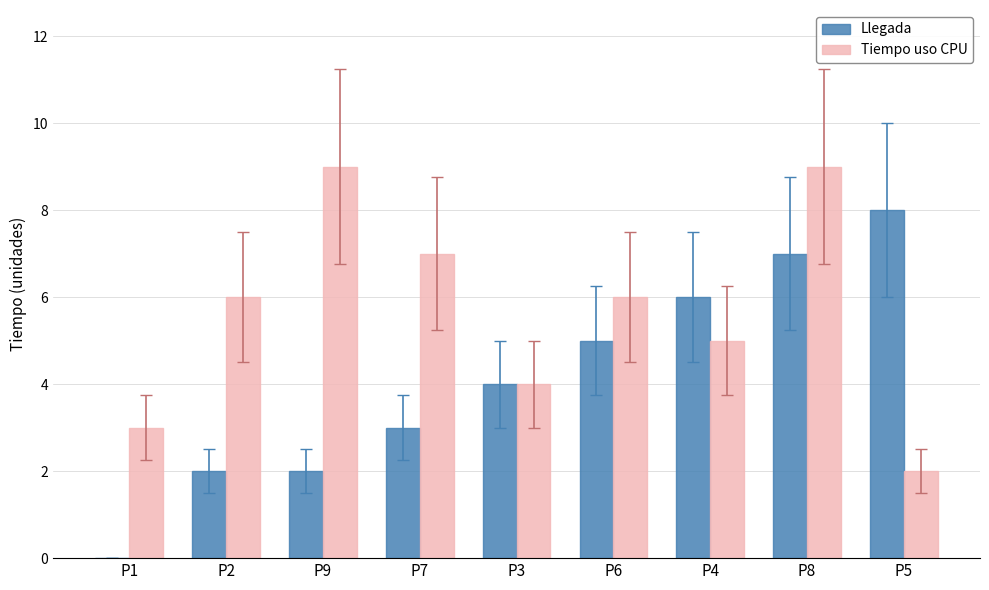

Is it true that Tiempo uso CPU equals 6 at P6?

True